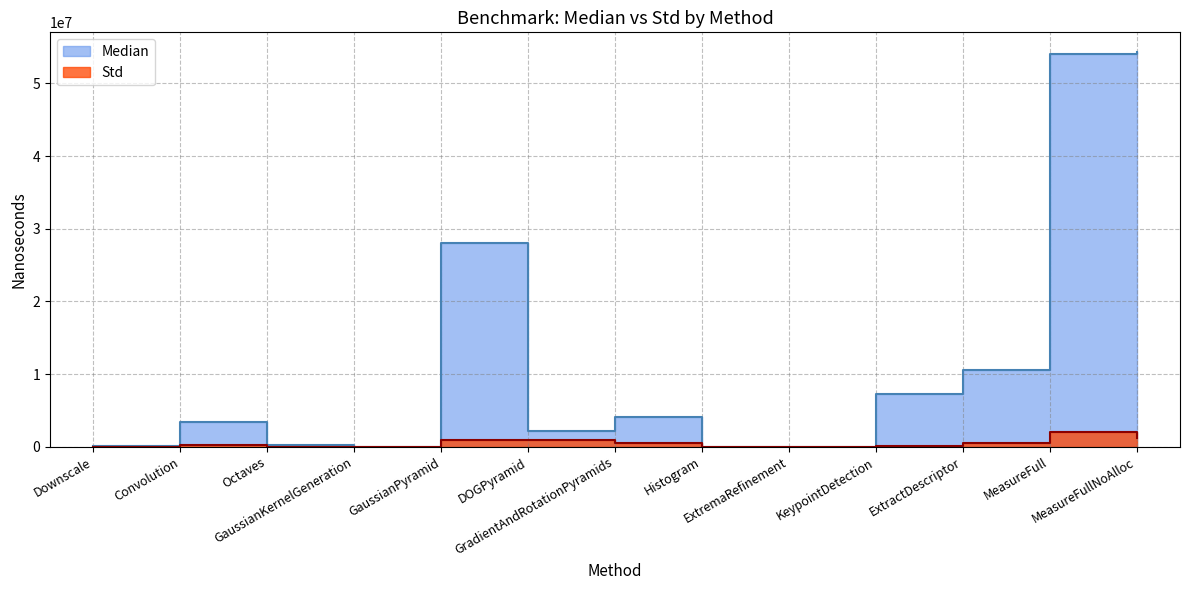

How many data points in Median are less than 3357716?

6